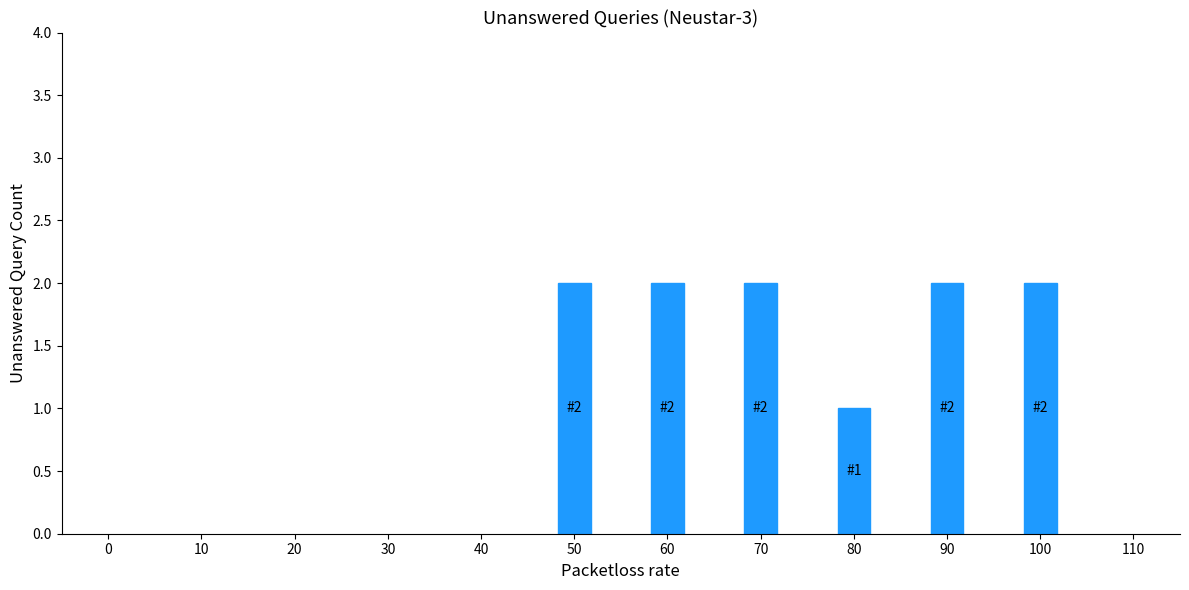

Approximately how many times larger is the value at 100 compared to 50?

1.0